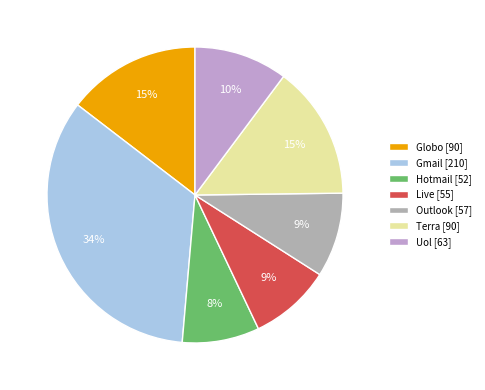

Count the number of slices in the pie.

7